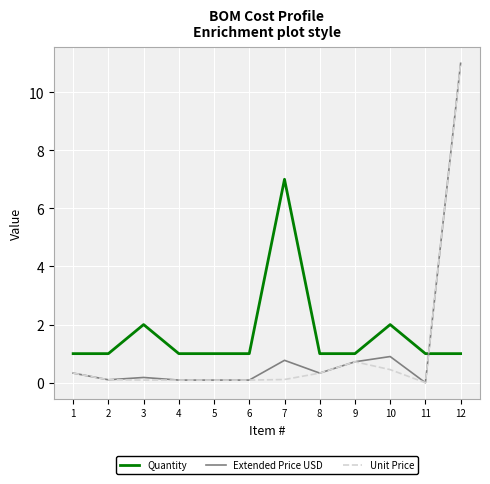

Where do Unit Price and Quantity first cross each other?

11 and 12